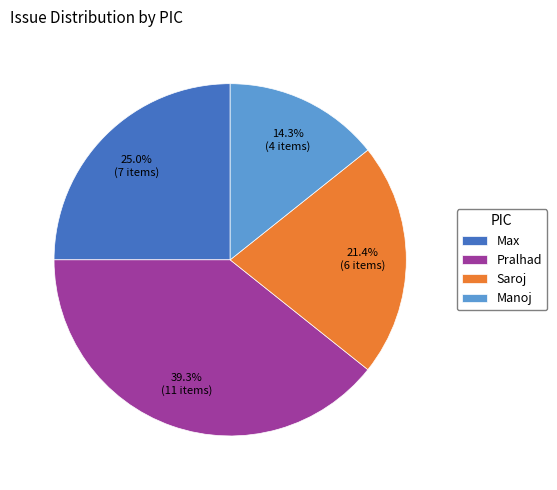

Approximately how many times larger is the value at Manoj compared to Saroj?

0.7